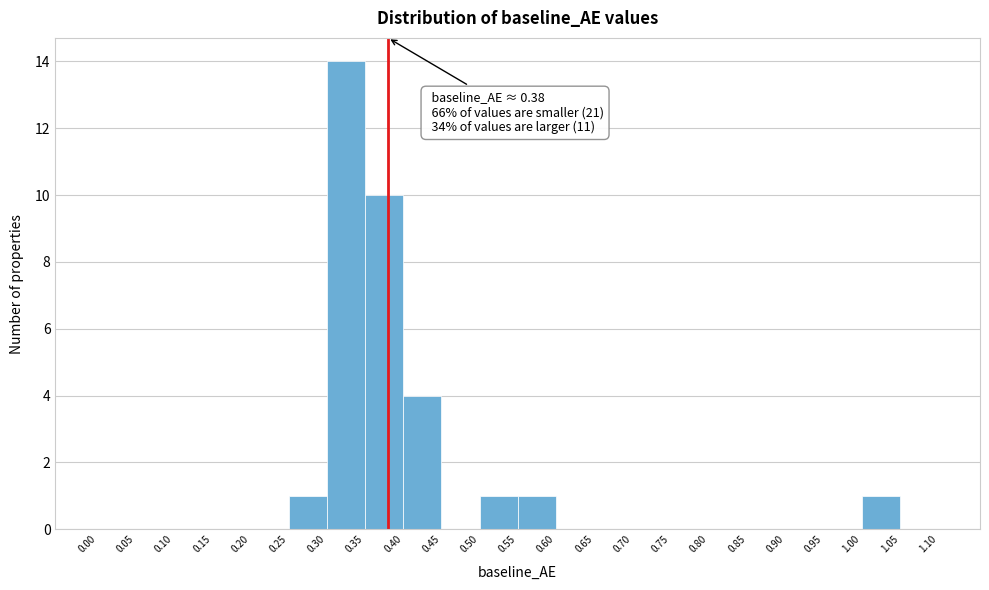

Which range on the x-axis has the tallest bar?

0.30 to 0.35